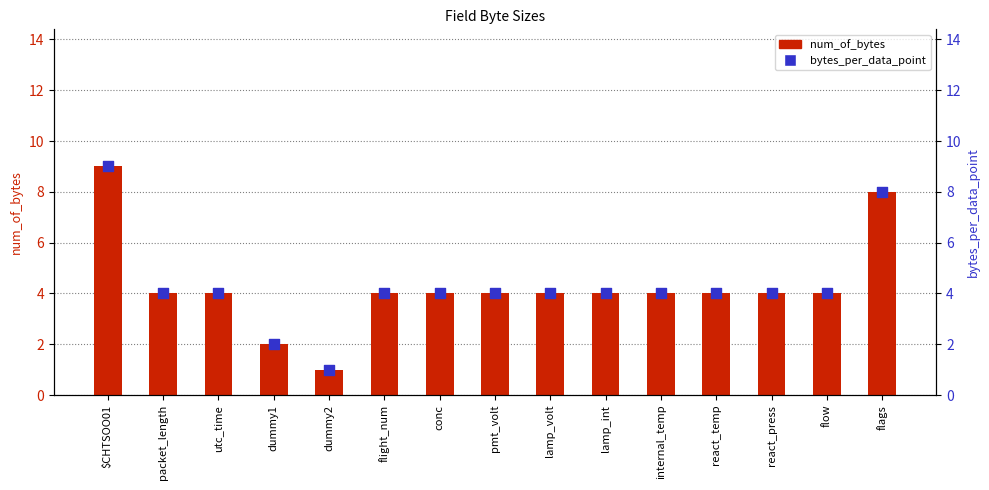

Which series contains the highest Y value?

num_of_bytes